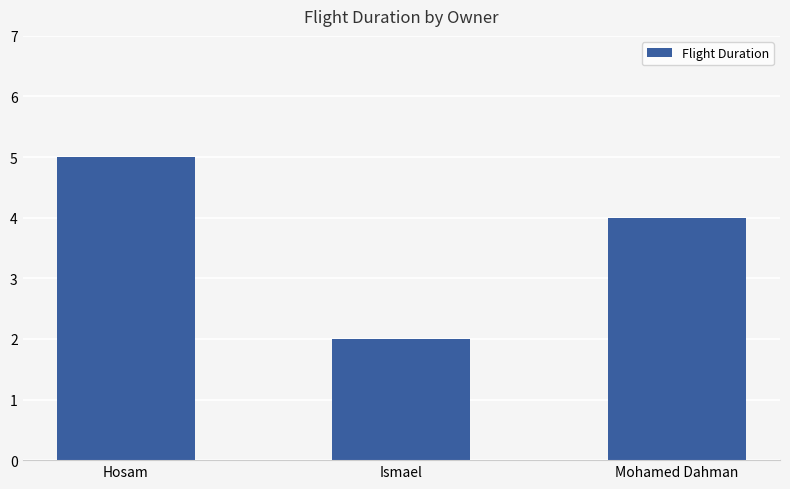

What is the difference between the values at Hosam and Ismael?

3